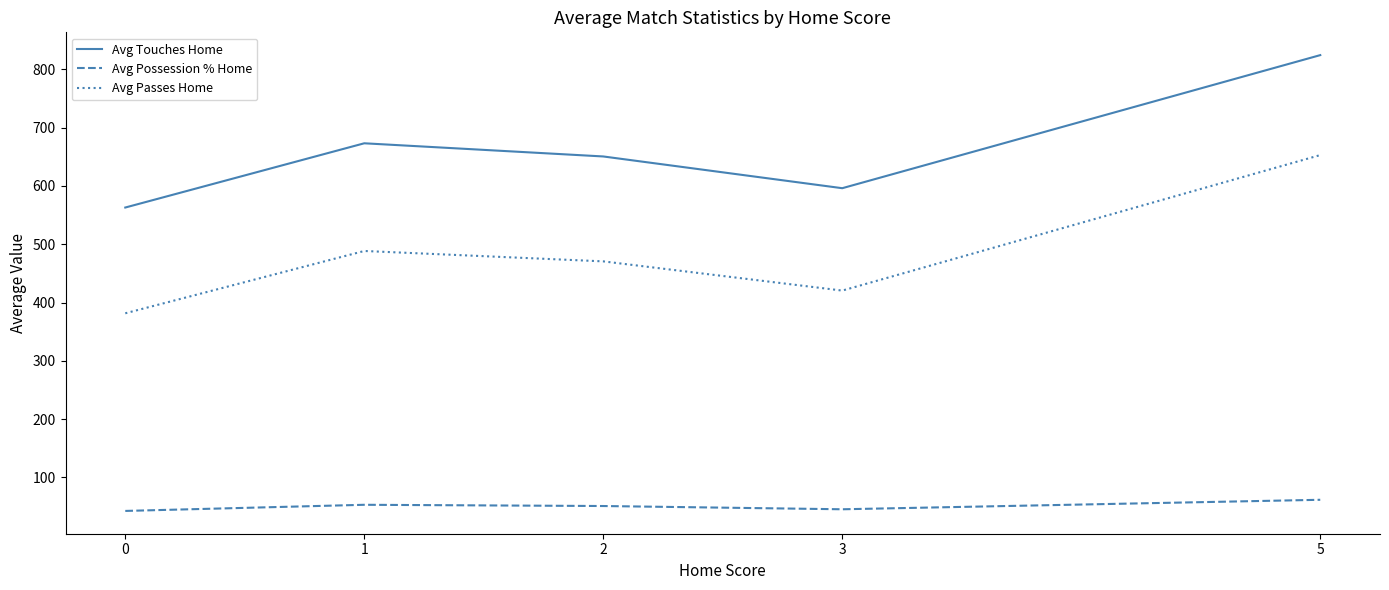

What is the difference between the maximum and minimum values in the Avg Passes Home series?

271.5